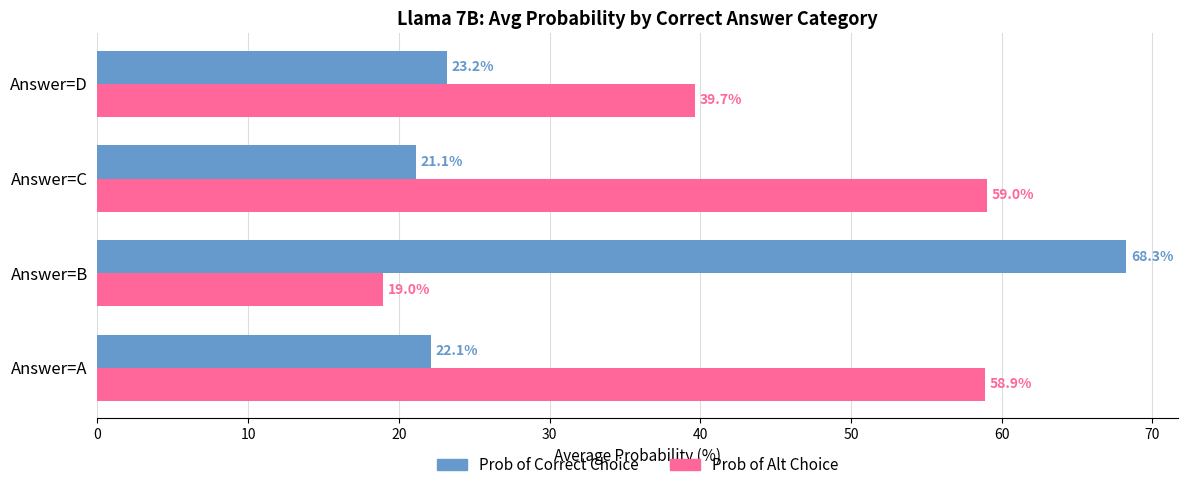

True or false: Prob of Correct Choice has a value of 37.2 at Answer=A.

False